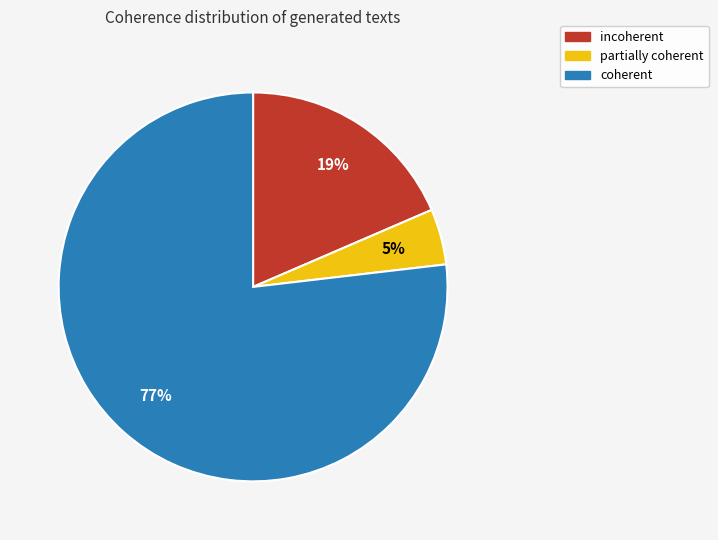

Is coherent the majority of the pie?

Yes